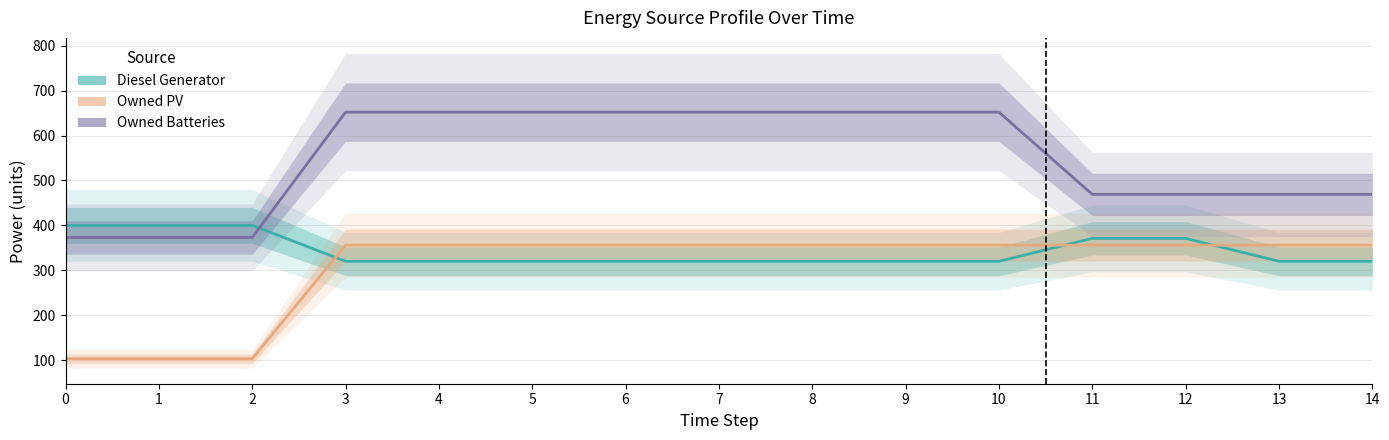

Which series has the widest spread of values?

Owned Batteries